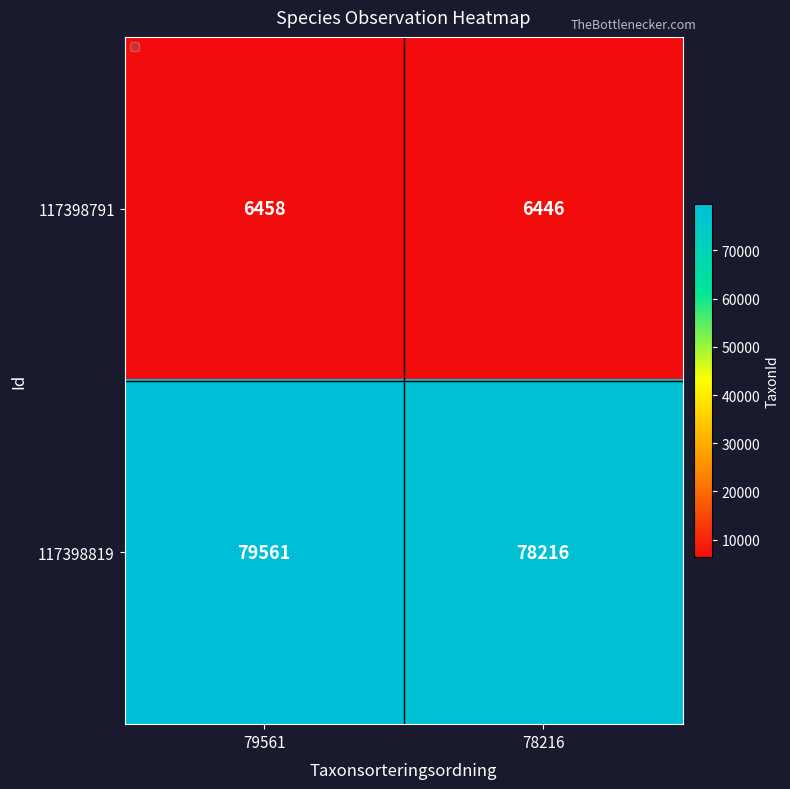

Which label corresponds to the smallest value in the chart?

78216